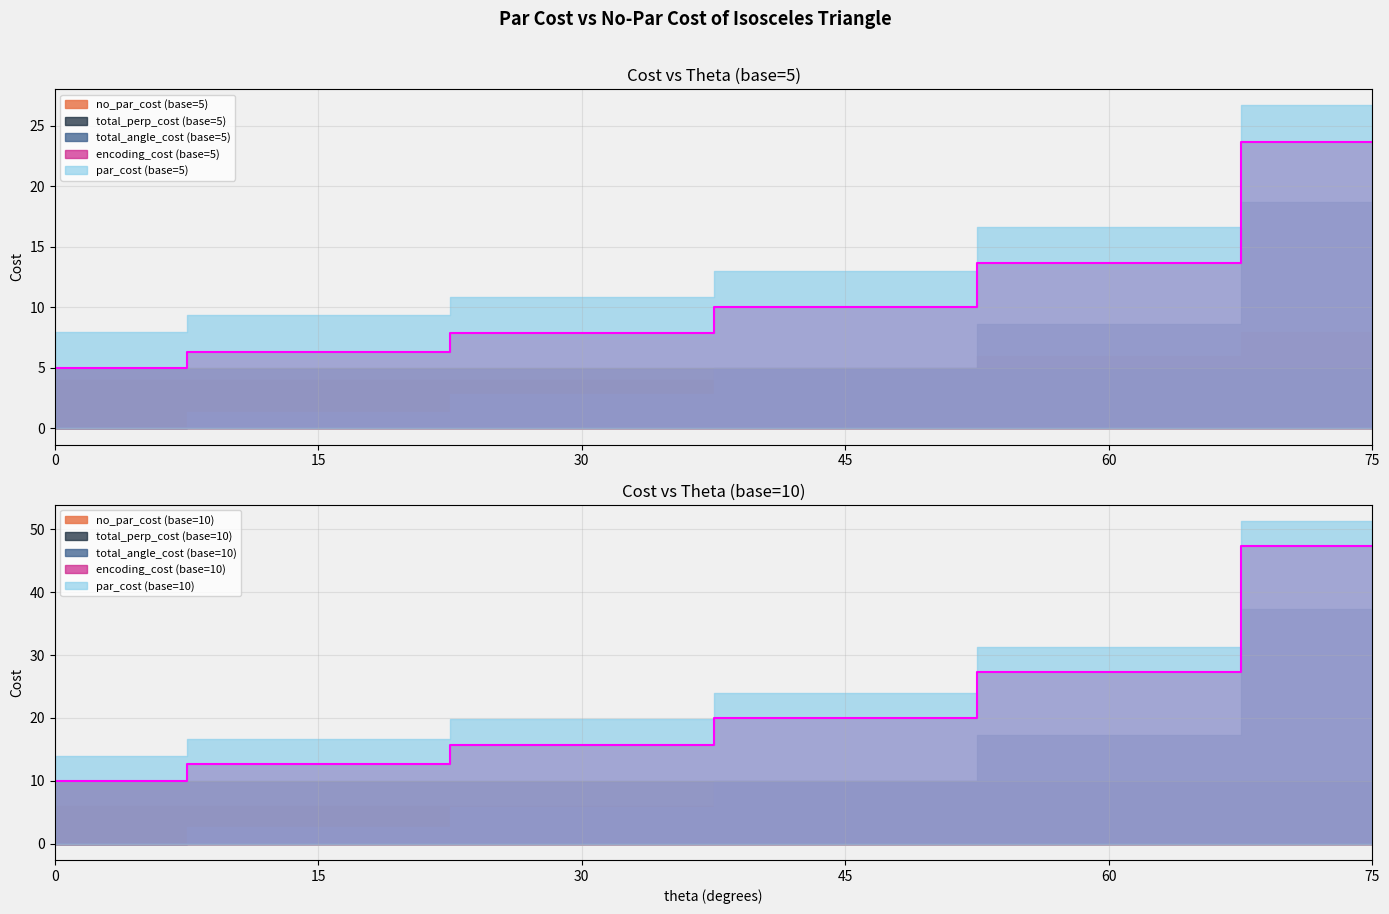

What is the difference between the maximum and minimum values in the encoding_cost (base=5) series?

18.7